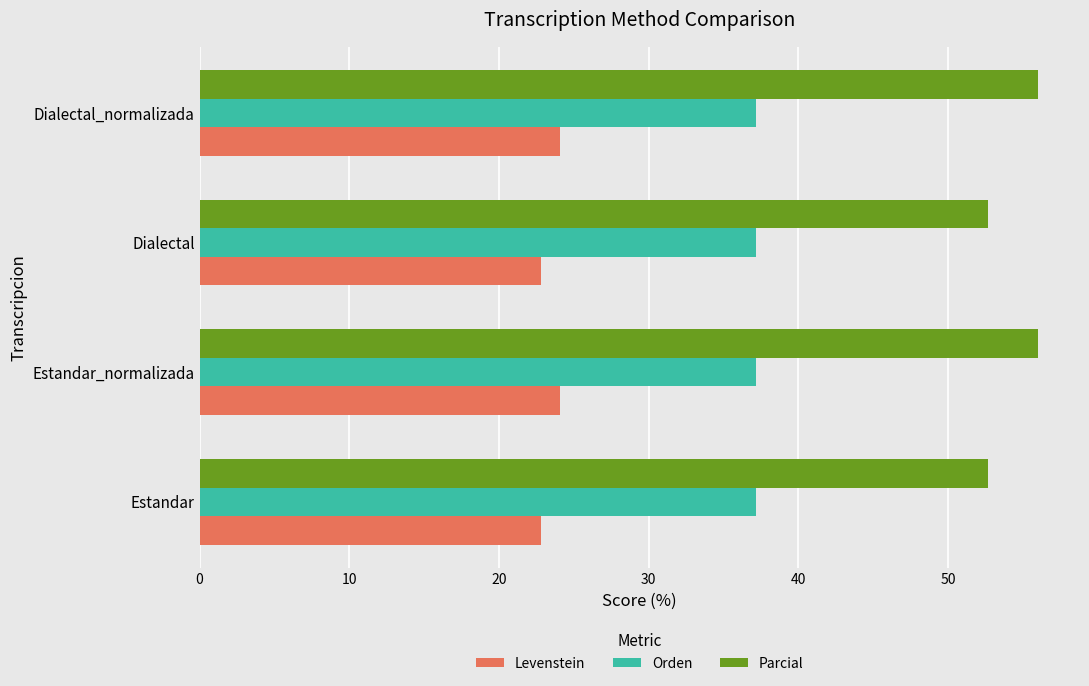

What is the minimum value for Orden?

37.1